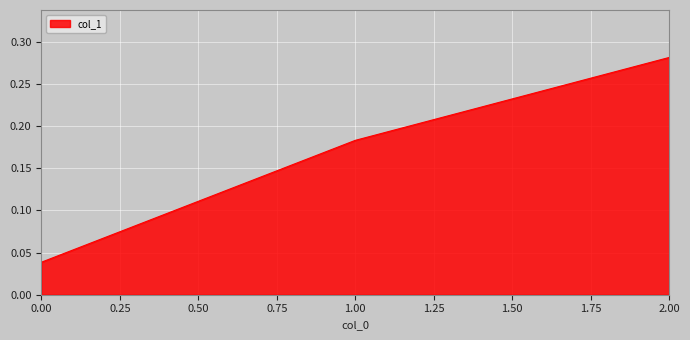

Does the chart display data point markers on the line(s)?

No